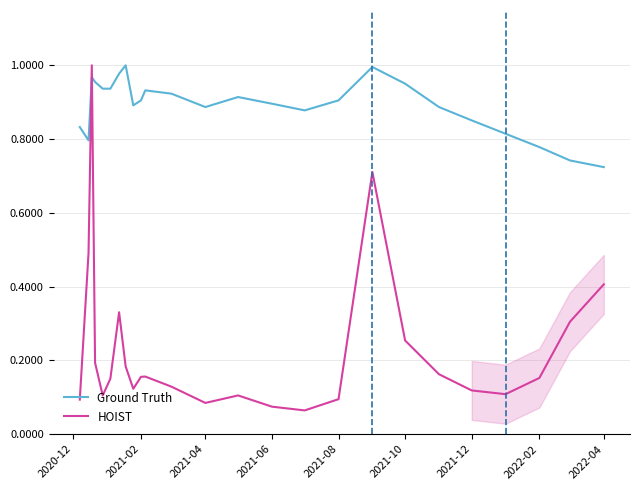

True or false: Ground Truth and HOIST intersect in this chart.

True